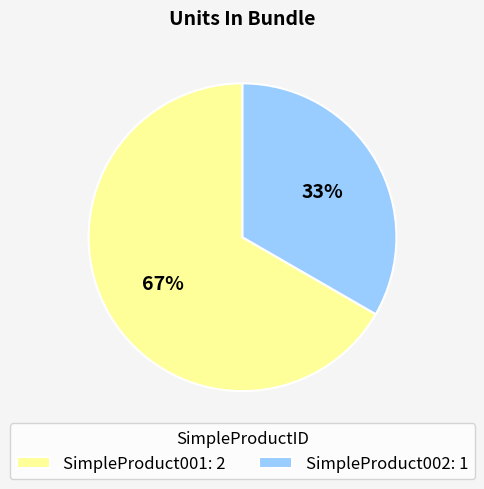

Rank the categories by value from highest to lowest.

SimpleProduct001, SimpleProduct002